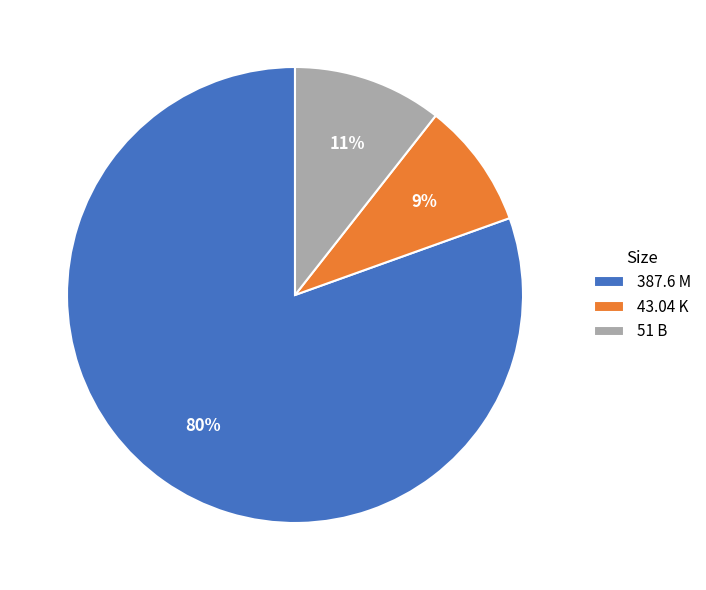

To the nearest percent, what is the combined percentage of 43.04 K and 51 B?

20%